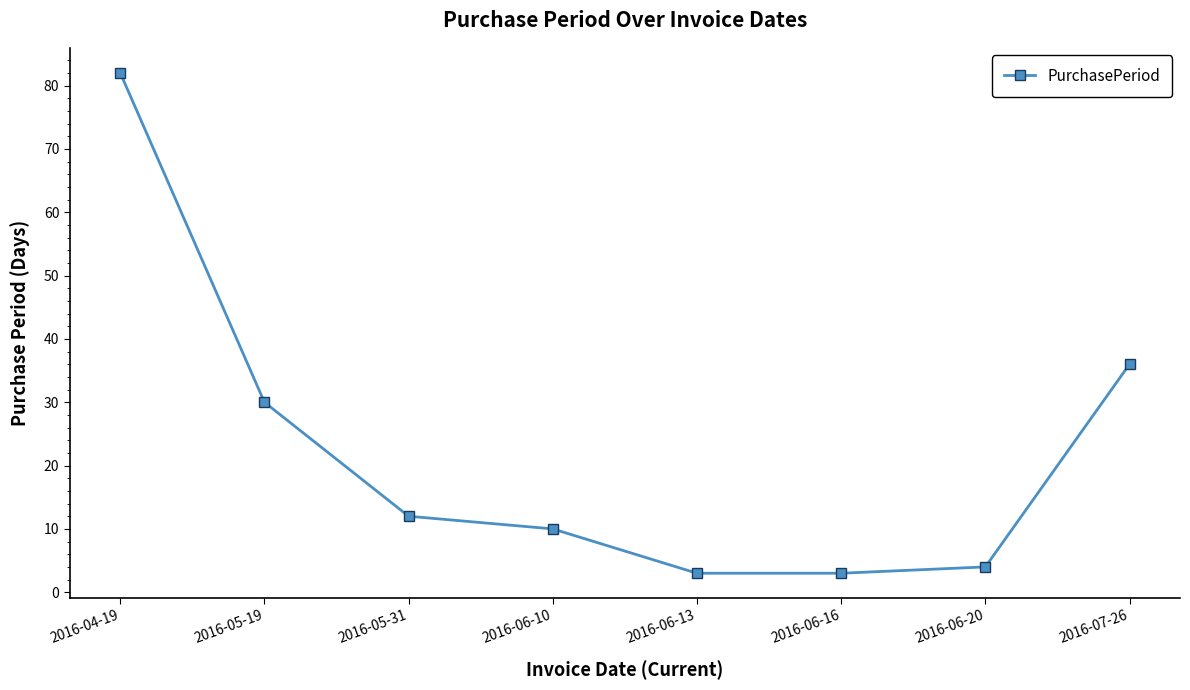

What is the value of the 5th point from the left?

3